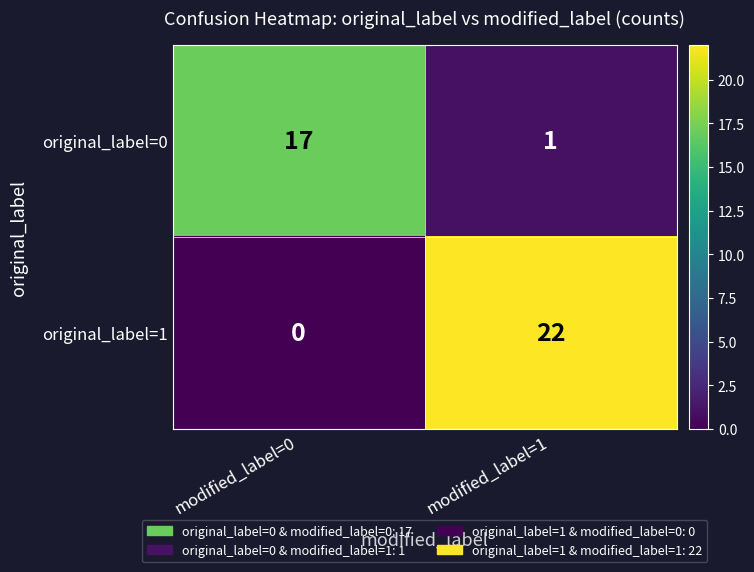

At which label is original_label=1 closest to 11?

modified_label=0